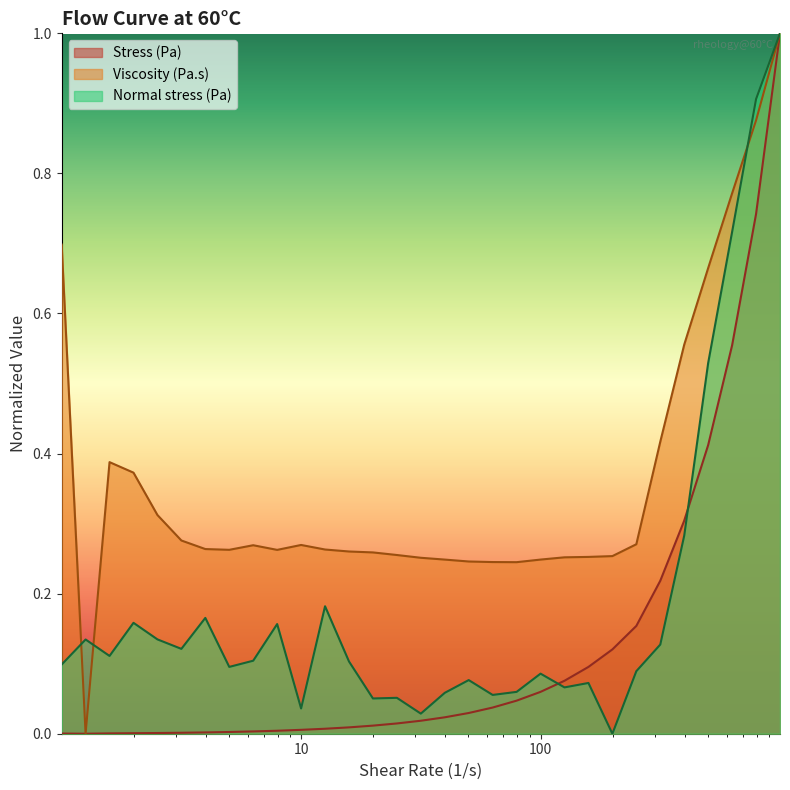

Which series has the largest total across all categories?

Viscosity (Pa.s)